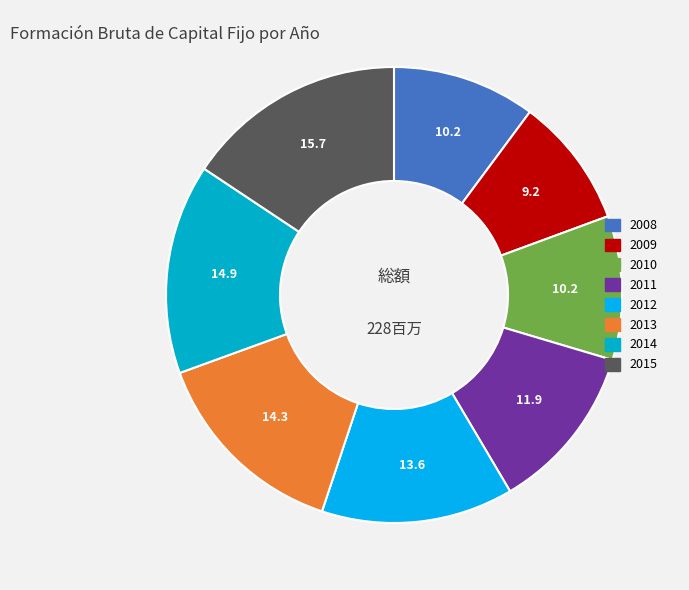

Which has a higher value, 2015 or 2010?

2015